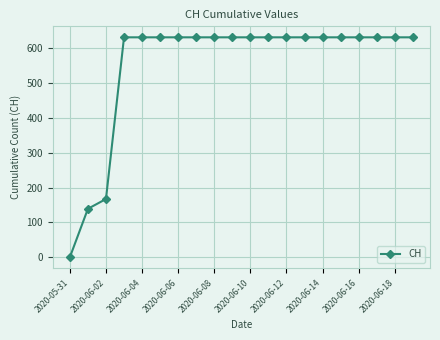

What is the average value?

552